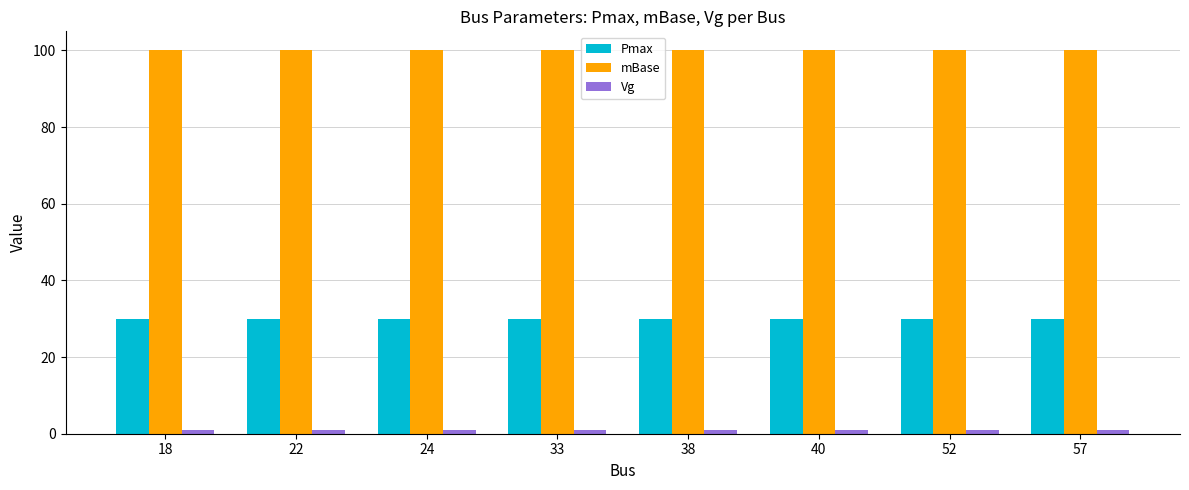

Which series has the largest total across all categories?

mBase